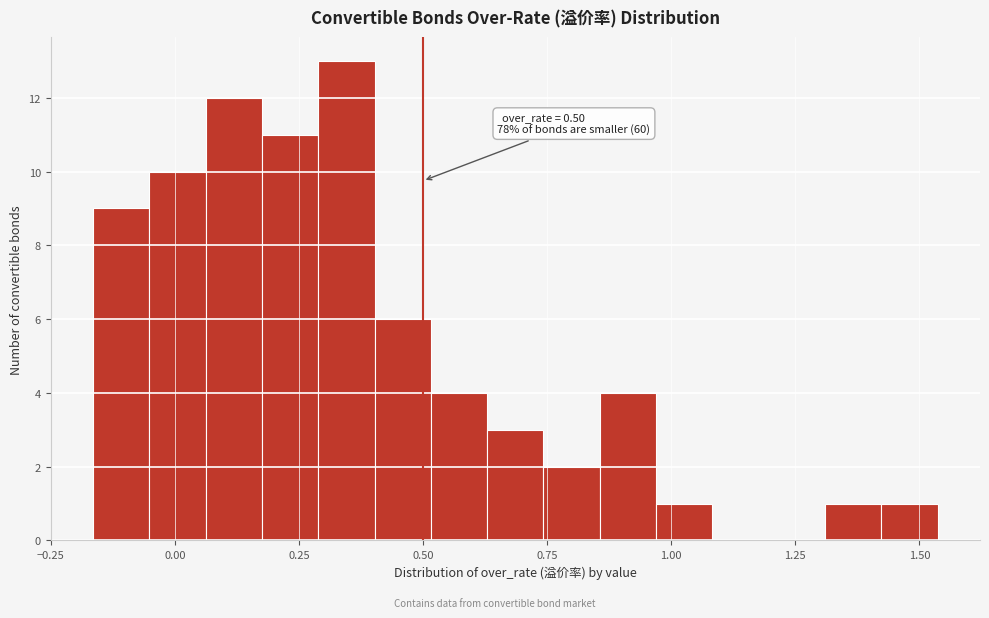

Around what value on the x-axis is the tallest bar? Give the approximate position of its centre, as read against the axis.

0.35